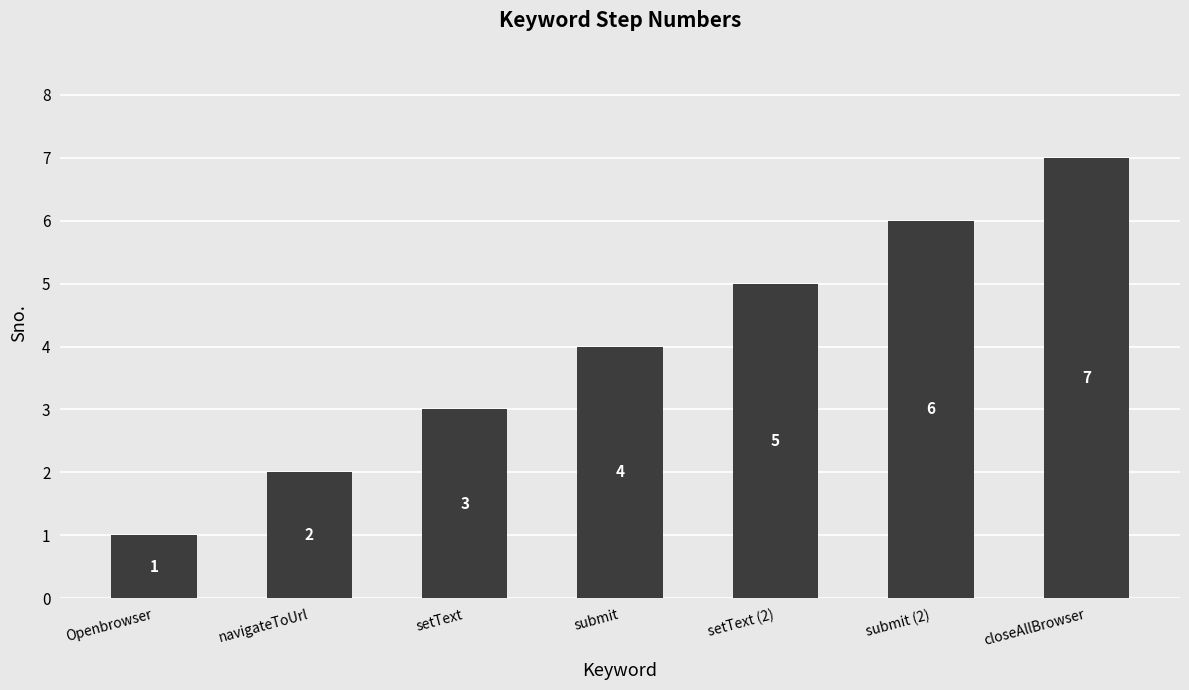

What is the approximate value at submit?

4